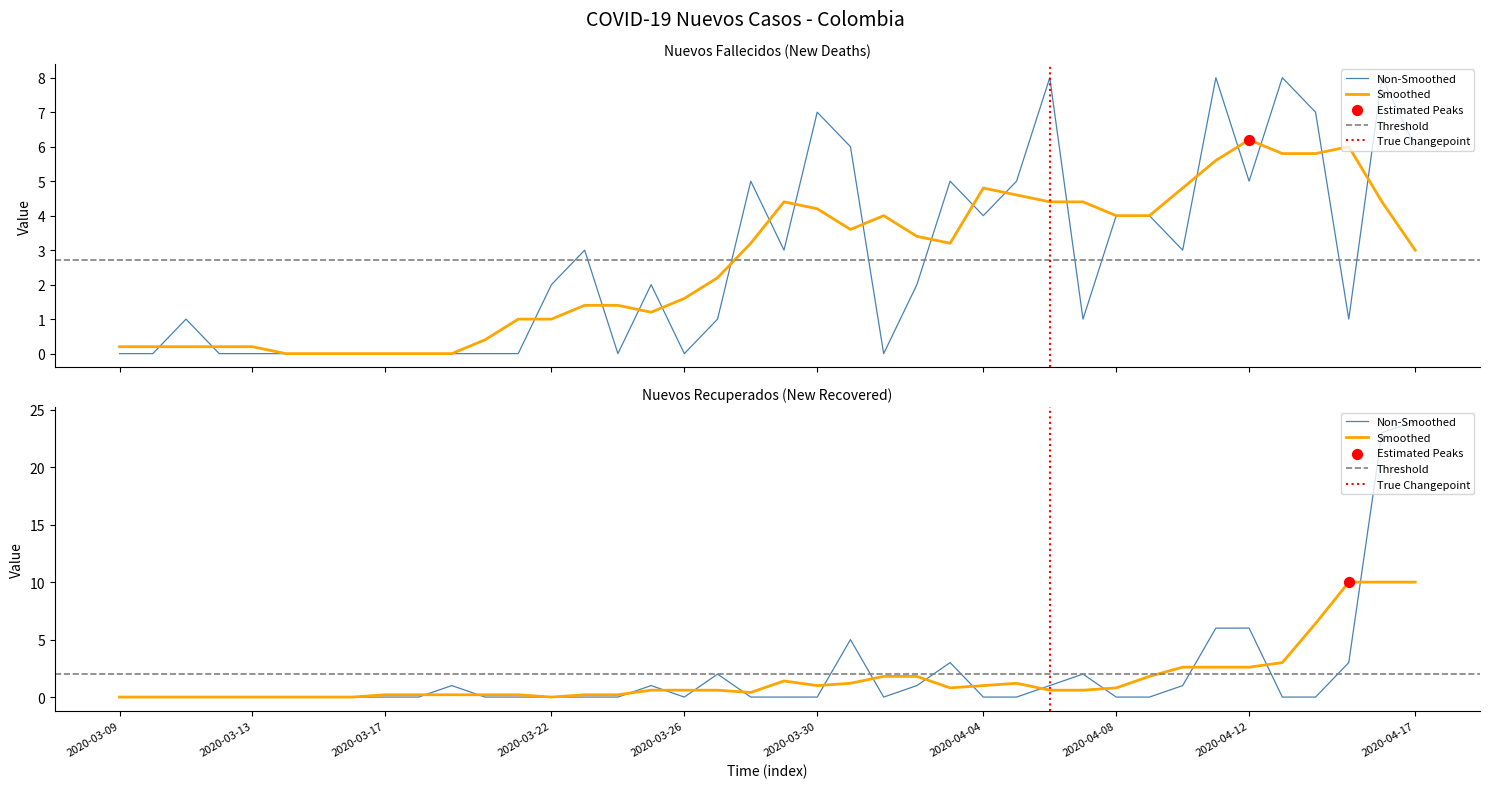

Which series reaches the minimum Y coordinate?

Nuevos Fallecidos